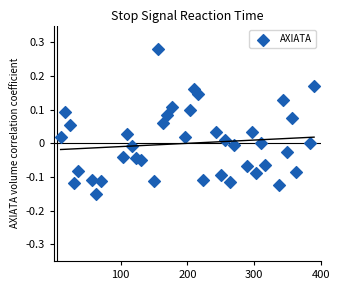

What is the range of X values (max minus min)?

380.0